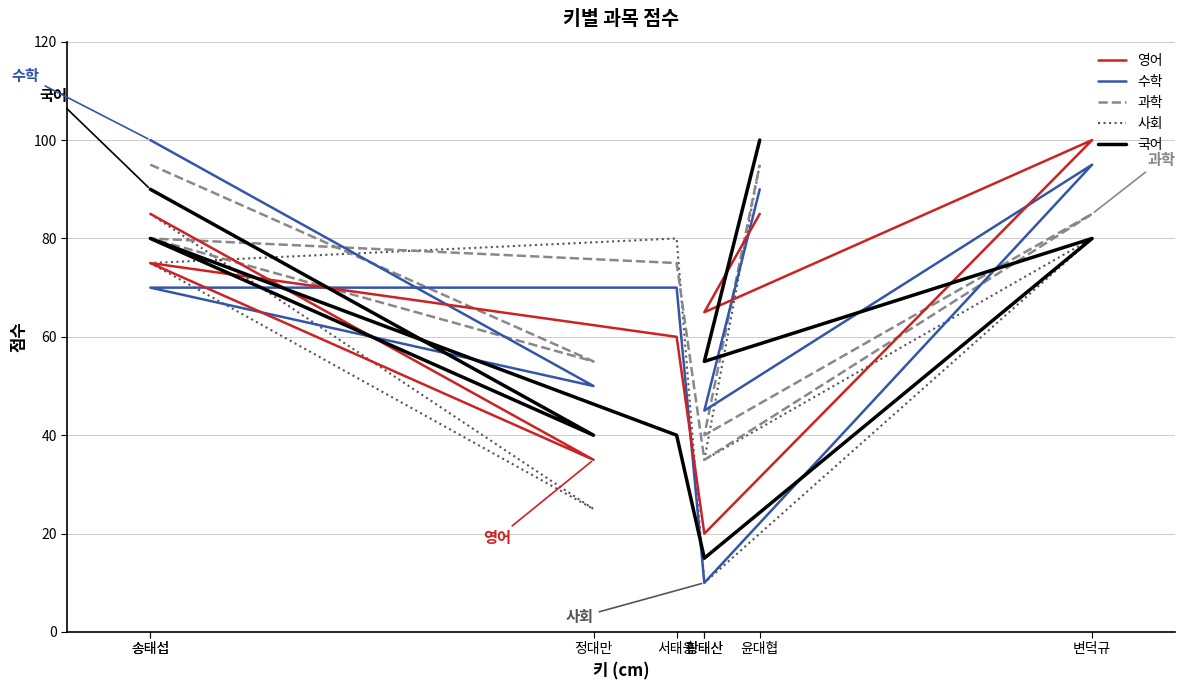

The 사회 series shows 26 at 윤대협. True or false?

False